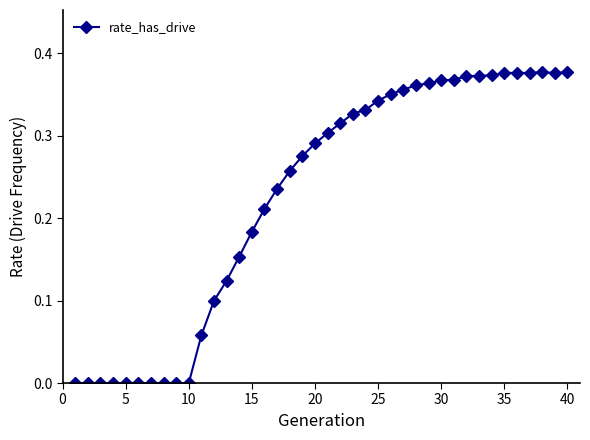

What is the sum of all values?

9.1